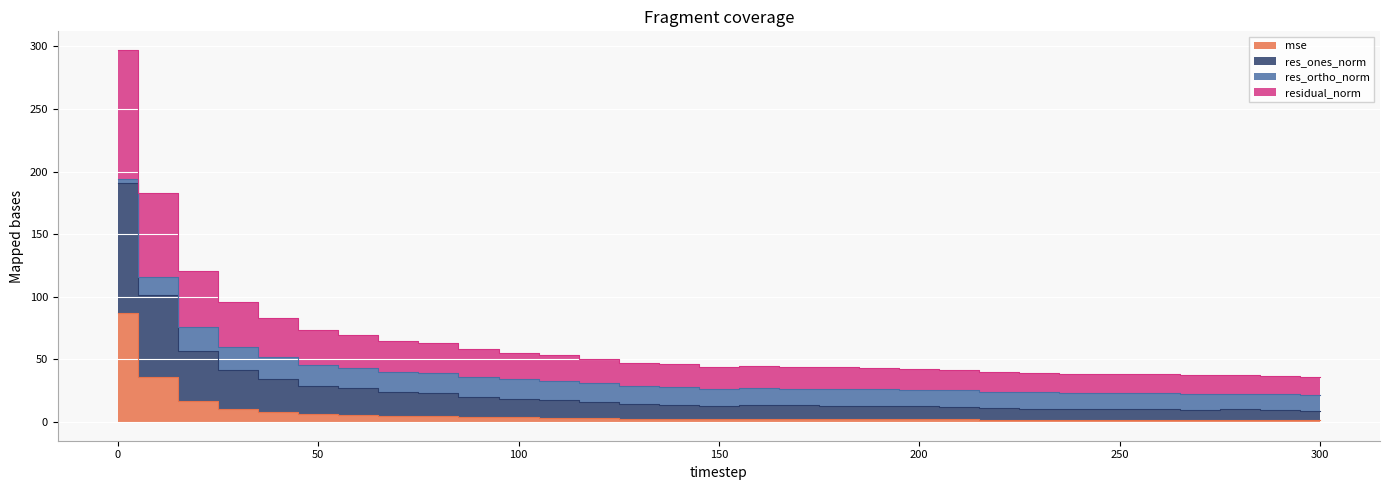

Which category has the lowest value in the res_ones_norm series?

300